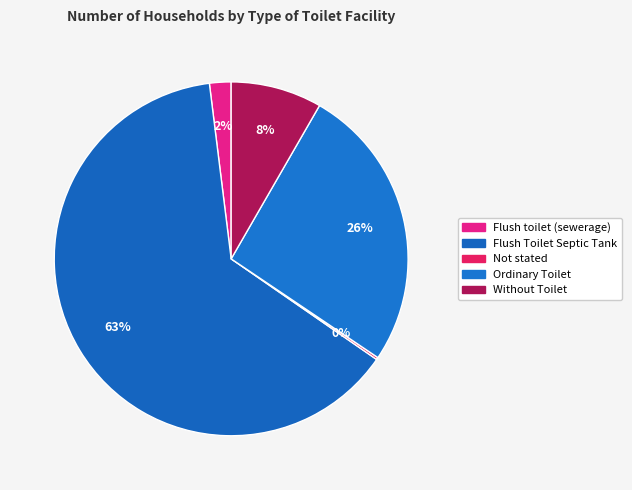

How many slices are in this pie chart?

5